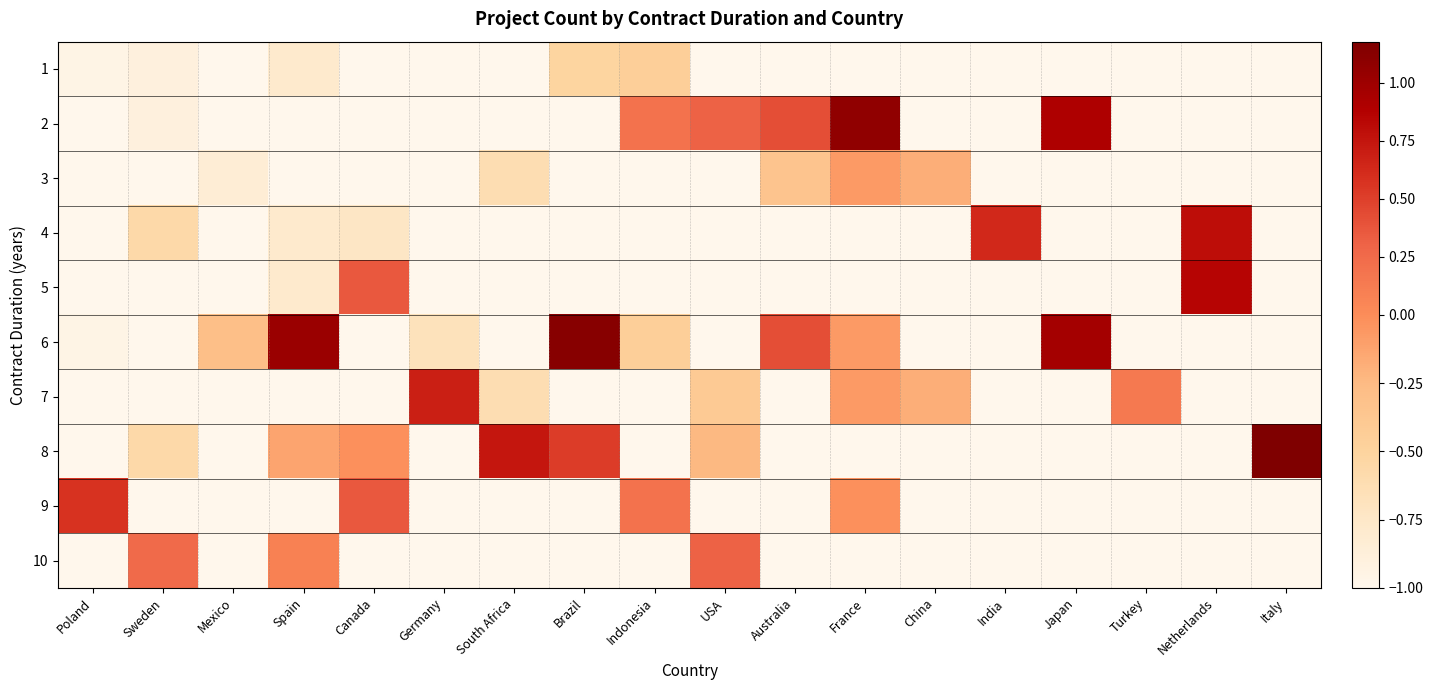

Between USA and Italy, which is larger?

USA